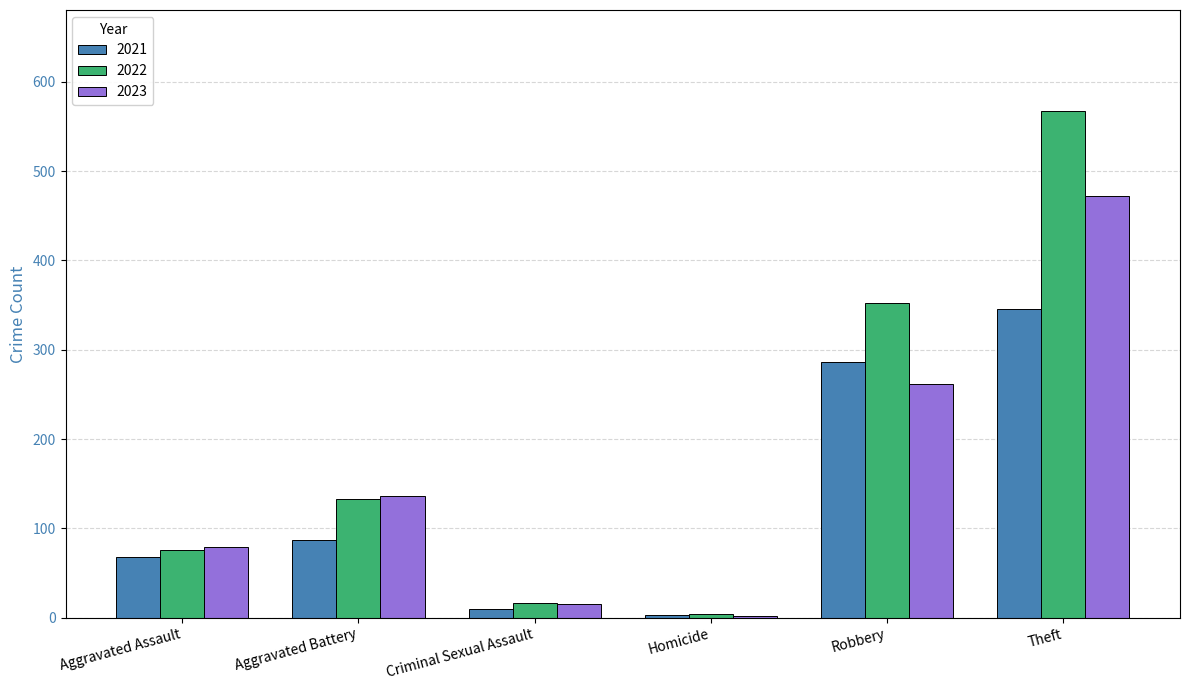

What is the maximum value shown in the chart?

567